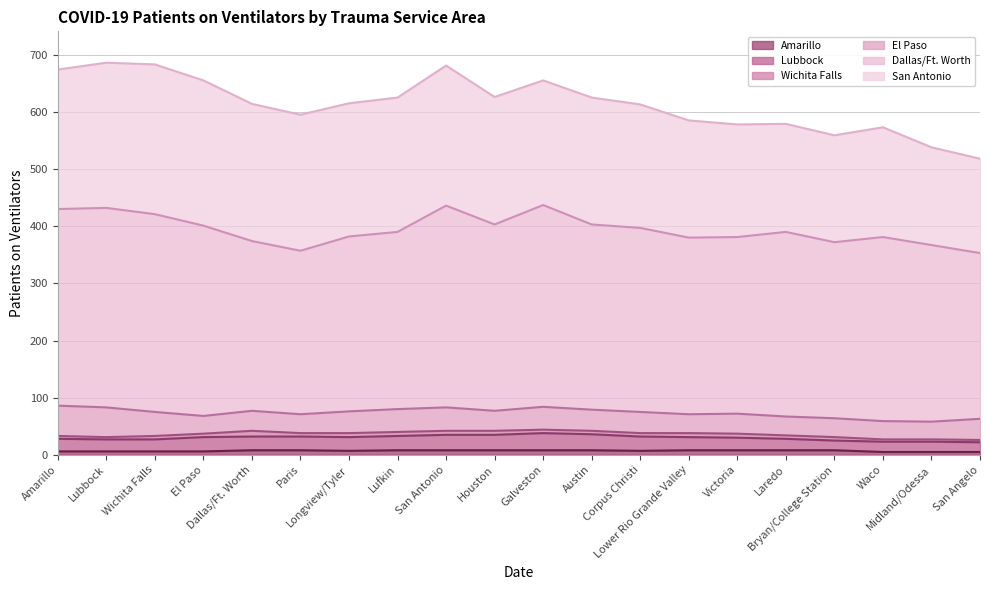

True or false: Amarillo and Dallas/Ft. Worth intersect in this chart.

False